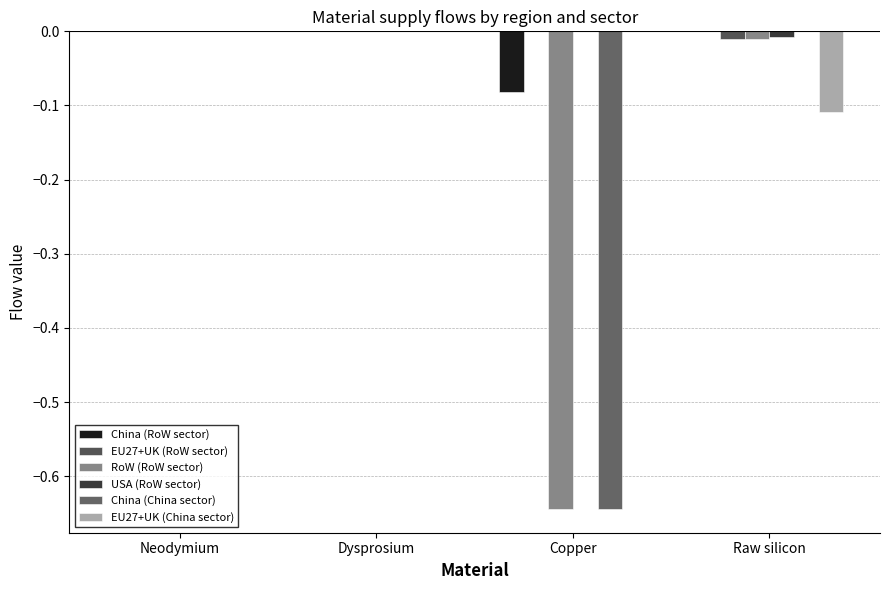

Reading right to left, what are all the values shown in this chart?

China (RoW sector): 0.0	-0.1	0.0	0.0
EU27+UK (RoW sector): -0.0	0.0	0.0	0.0
RoW (RoW sector): -0.0	-0.6	0.0	0.0
USA (RoW sector): -0.0	0.0	0.0	0.0
China (China sector): 0.0	-0.6	0.0	0.0
EU27+UK (China sector): -0.1	0.0	0.0	0.0